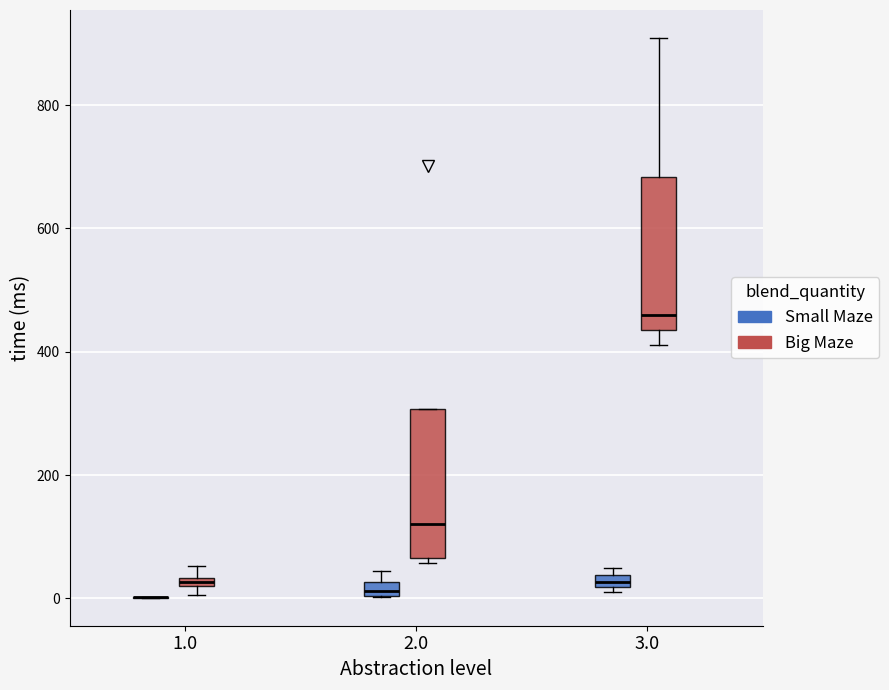

Where is the lower edge of the box for 3.0 (Small Maze) on the y-axis? The values are not printed on the chart, so give them approximately, as read against the axis.

20